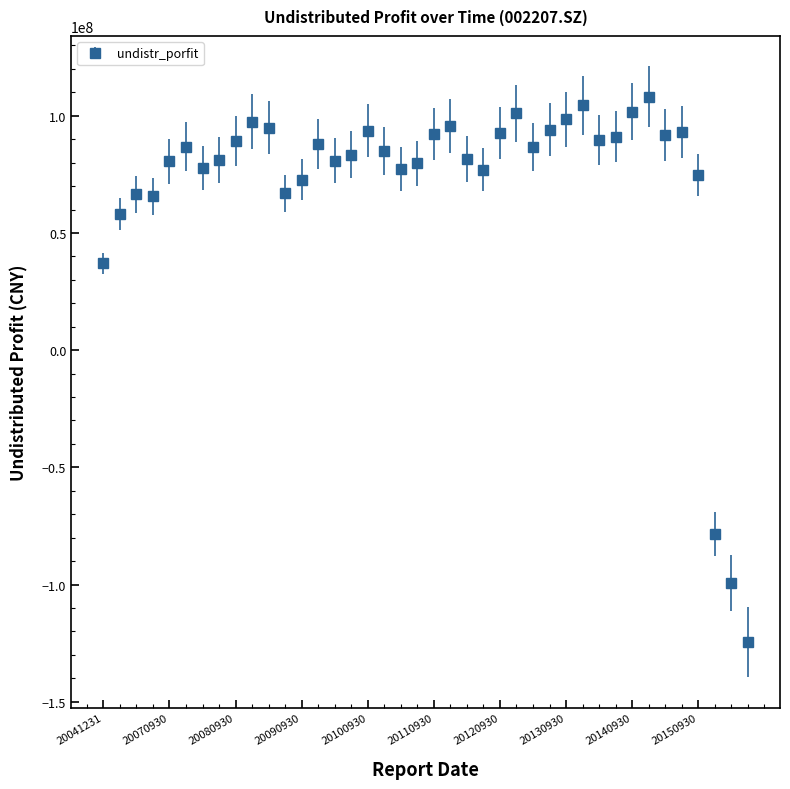

What is the difference between the second highest and second lowest values?

203756332.5